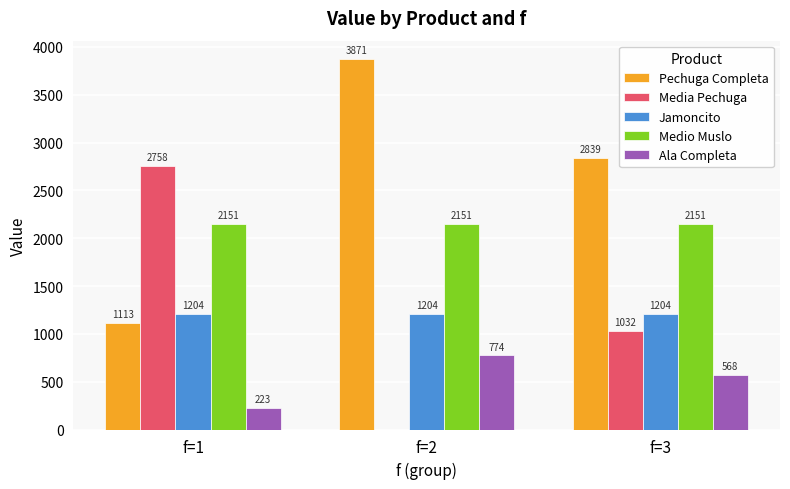

How many data points in Pechuga Completa are above 2838?

2